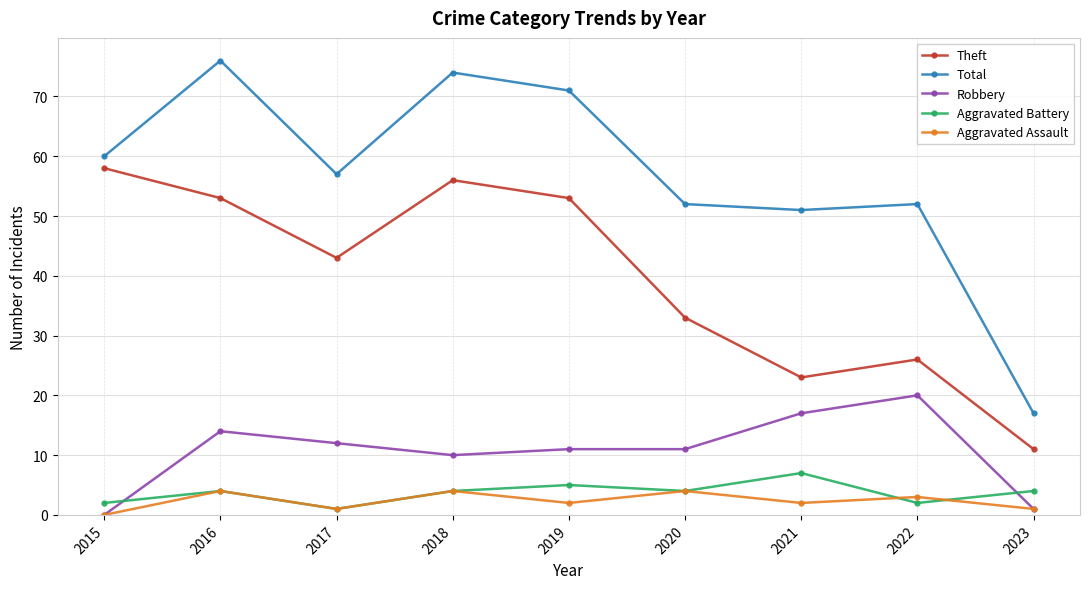

True or false: Theft and Robbery cross at least once.

False